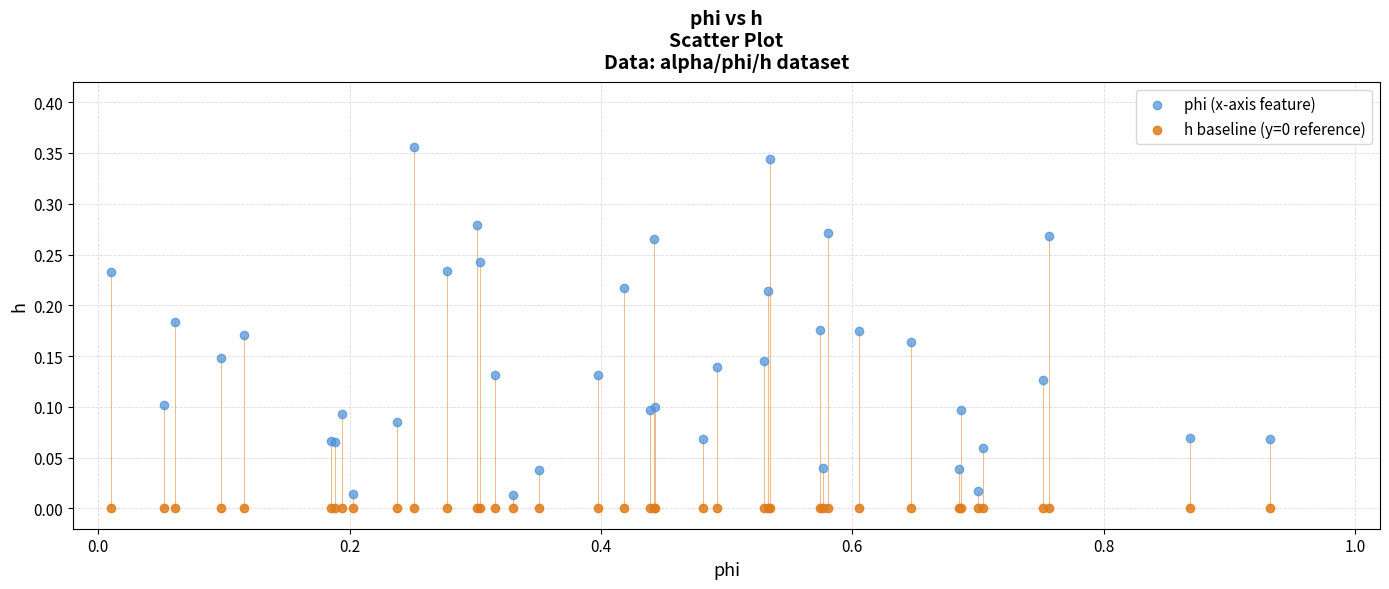

Which series contains the highest Y value?

phi (x-axis feature)